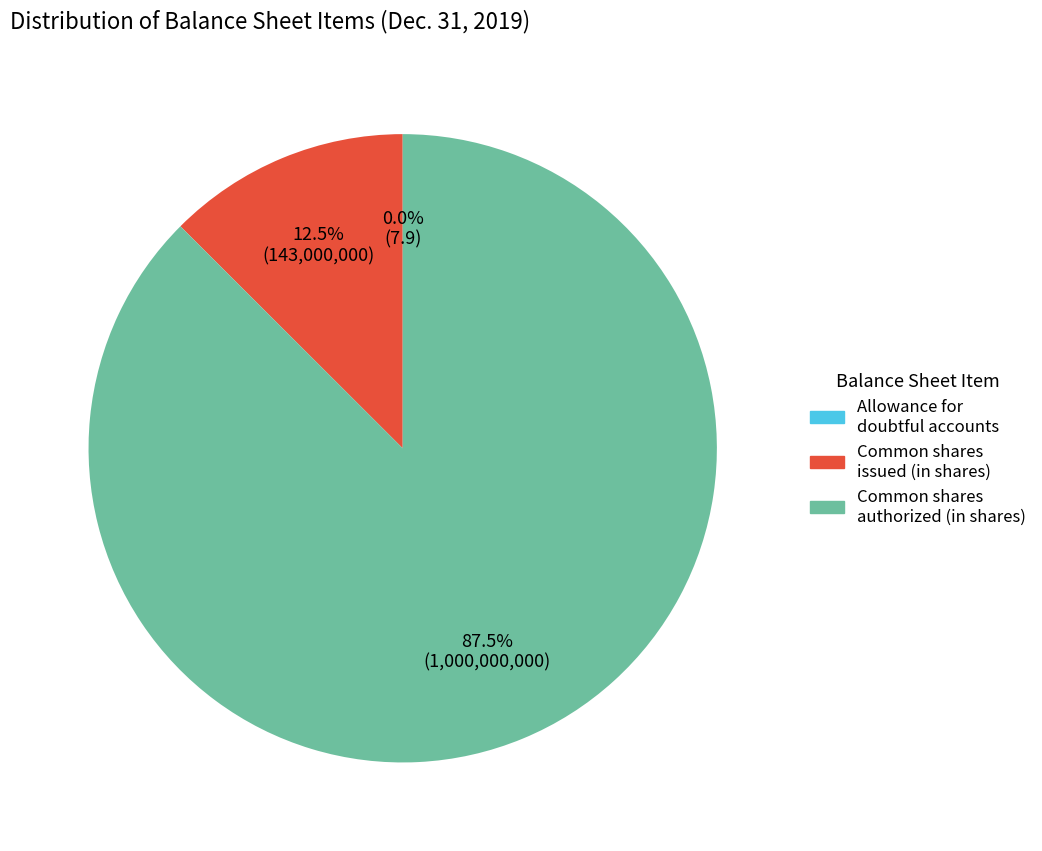

What portion of the pie excludes Common shares, authorized (in shares)?

12.5%